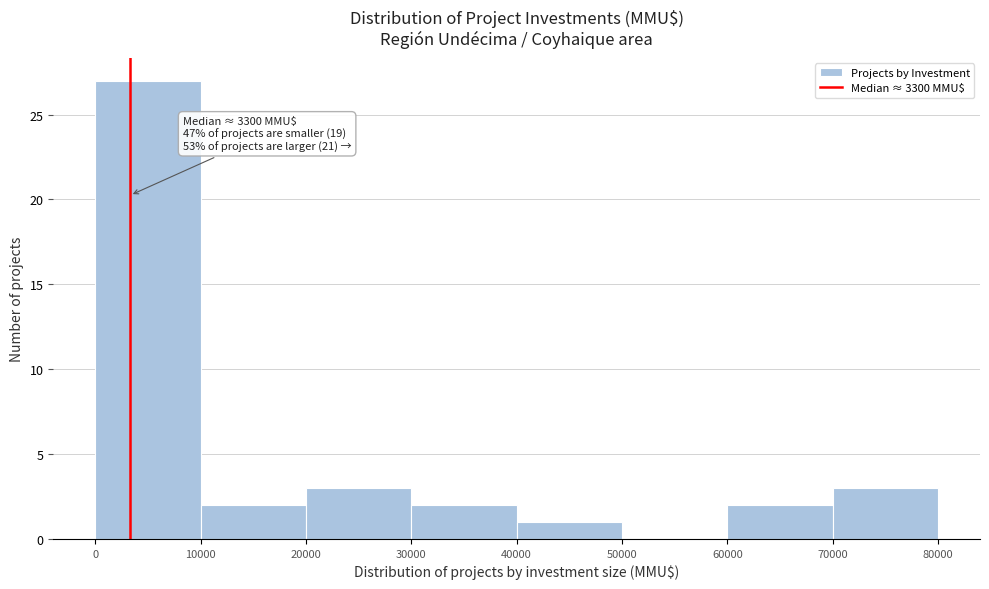

Which range on the x-axis has the tallest bar?

0 to 10000